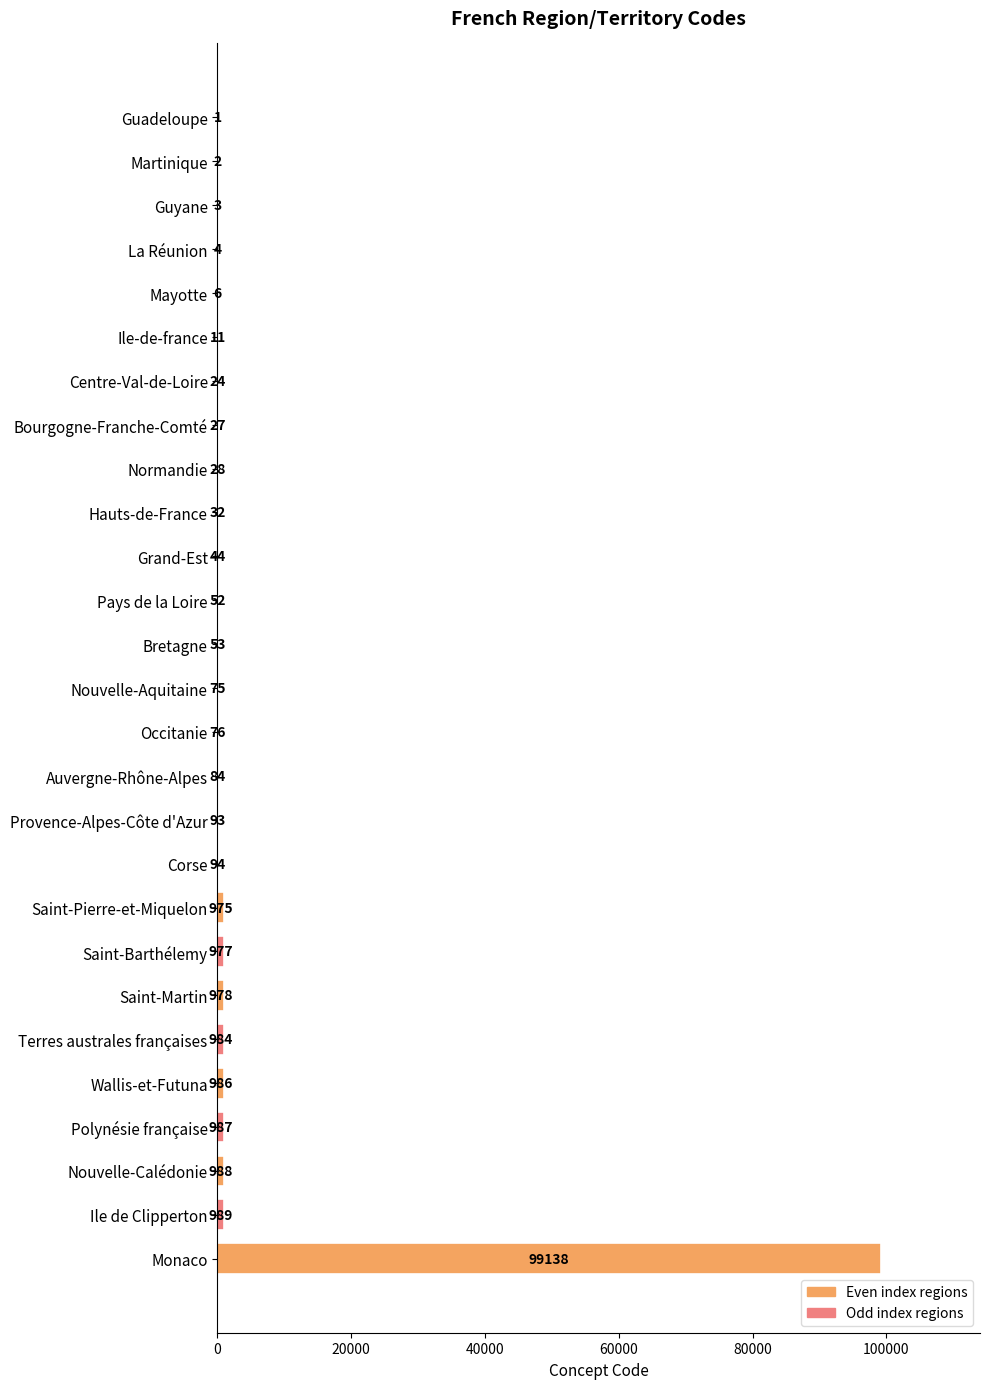

Count the number of data series in this chart.

1